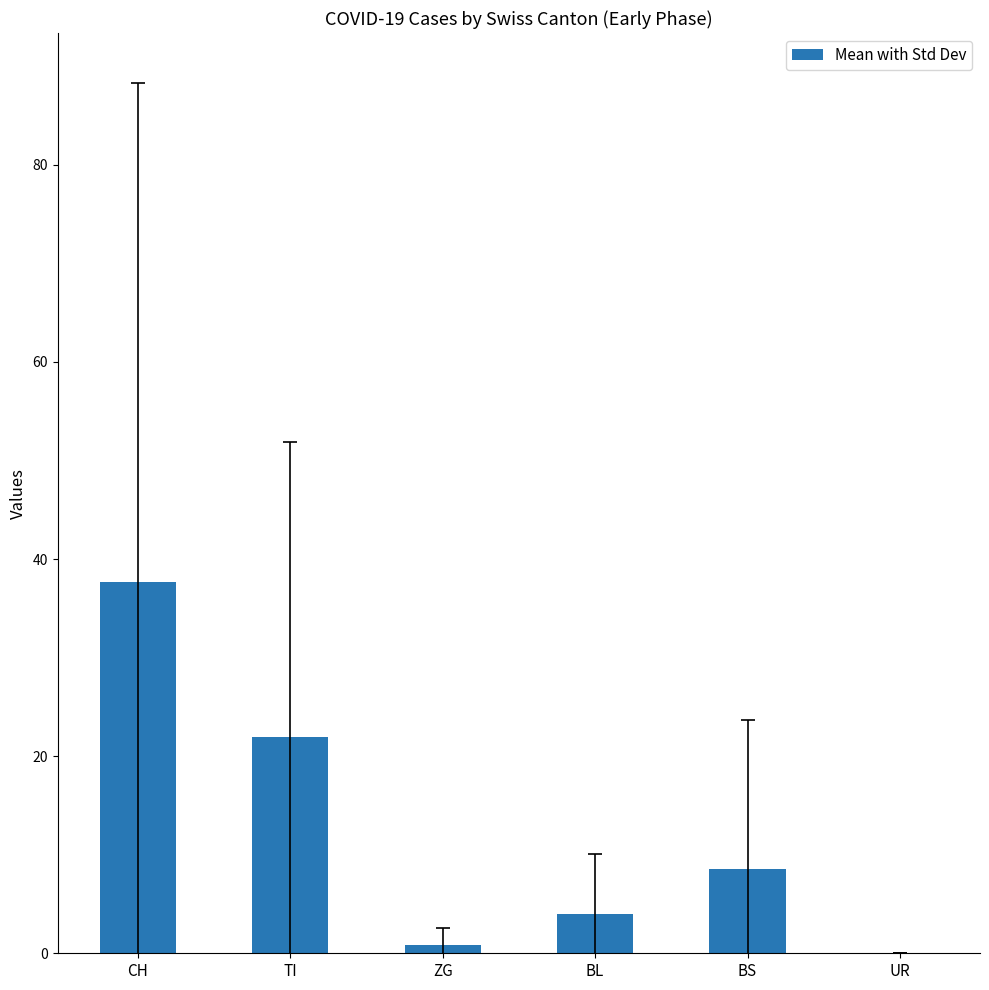

What is the sum of all values?

73.0